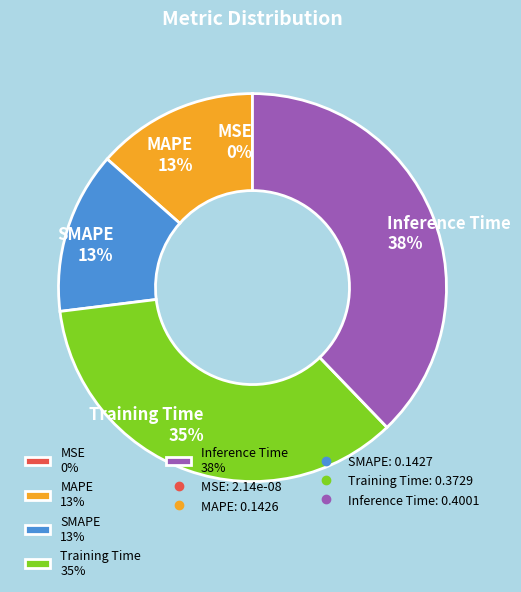

Which has a higher value, Training Time 35% or Inference Time 38%?

Inference Time 38%